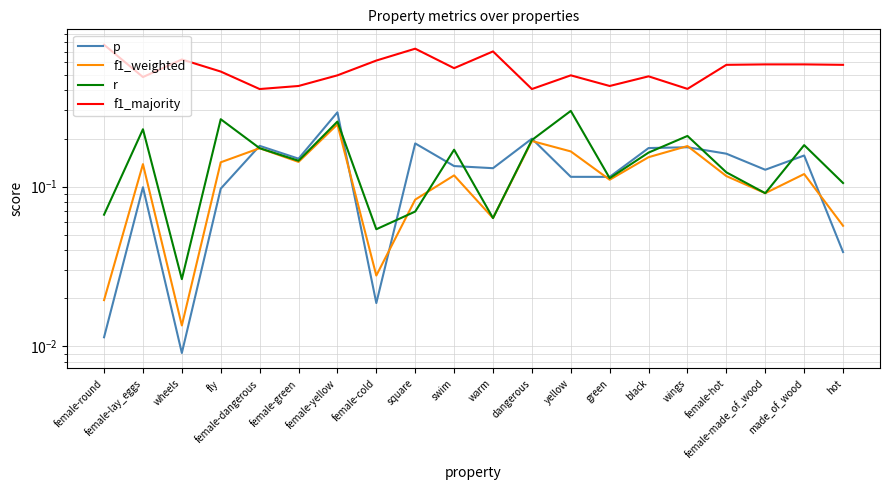

What are all the series names shown in the legend?

p, f1_weighted, r, f1_majority